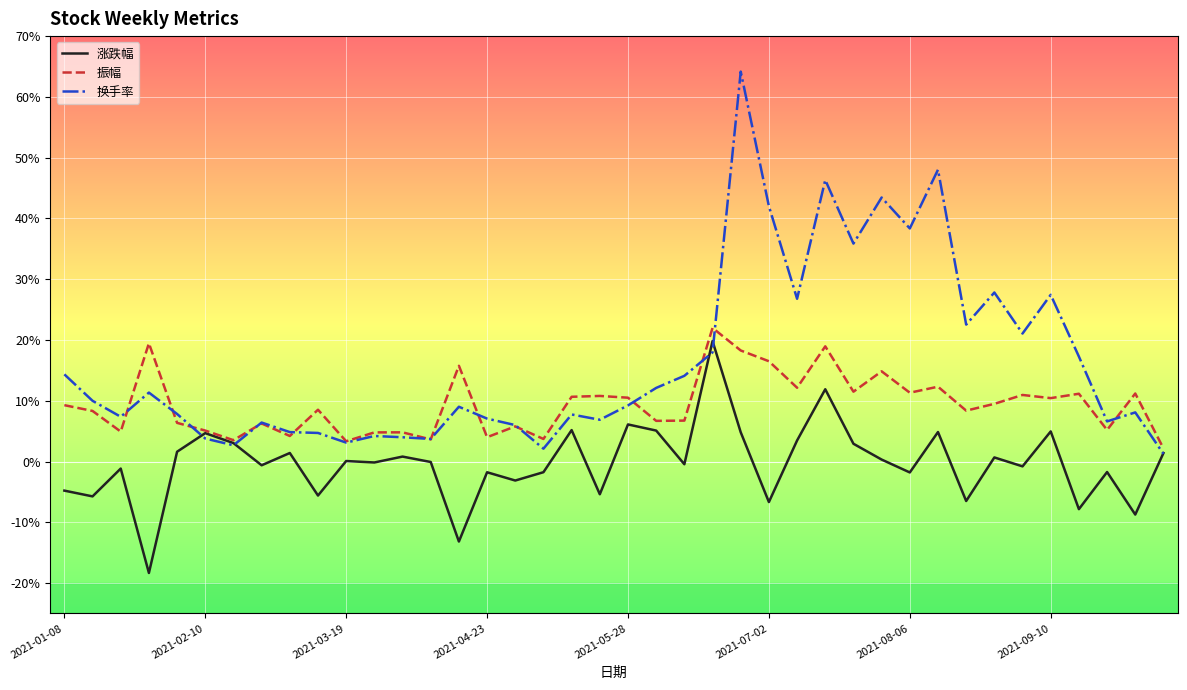

What is the highest value of the 换手率 series?

64.2